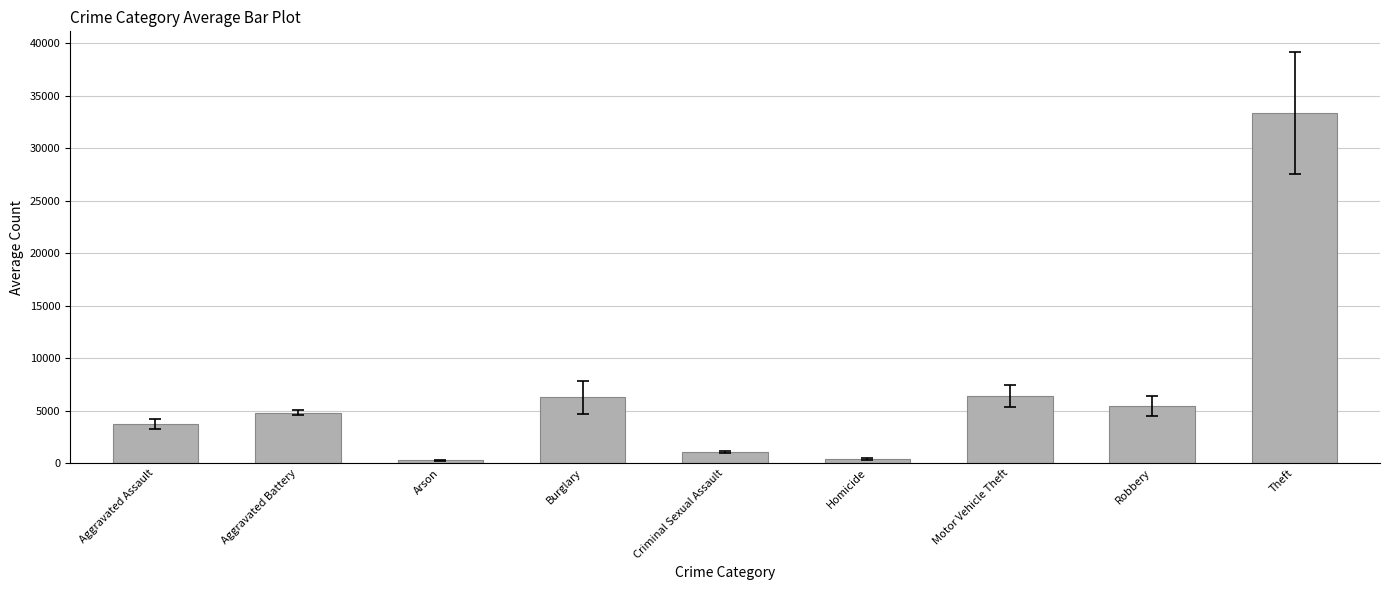

What is the greatest value displayed?

33381.6